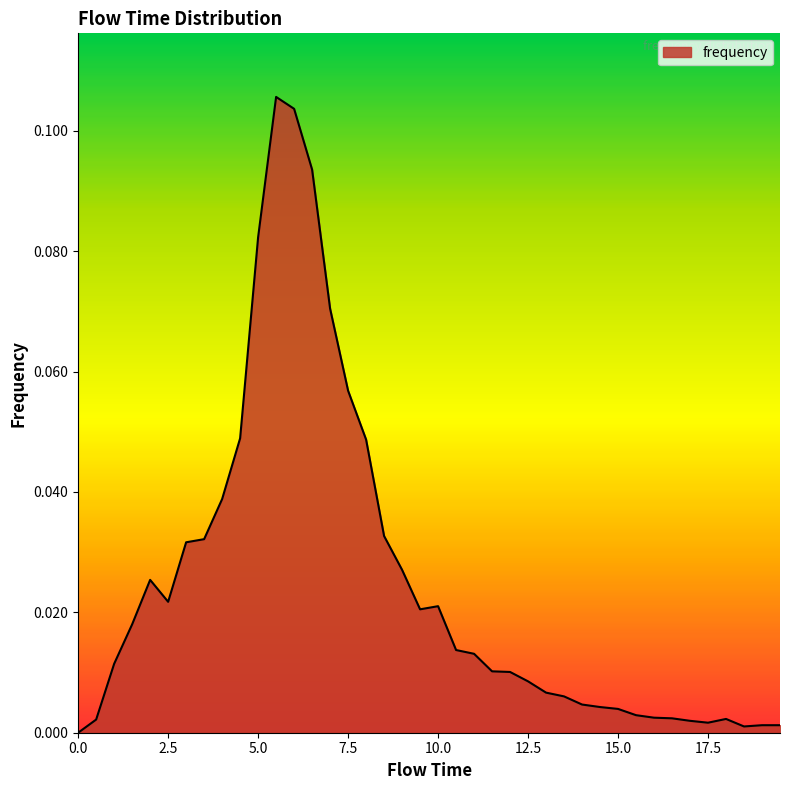

What is the difference between the second highest and minimum values?

0.1